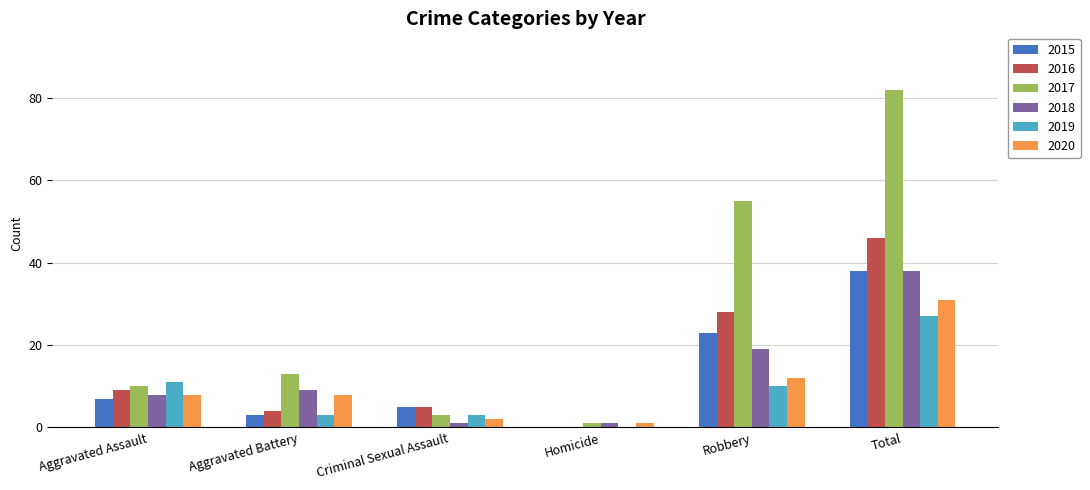

True or false: 2017 has a value of 18 at Aggravated Assault.

False